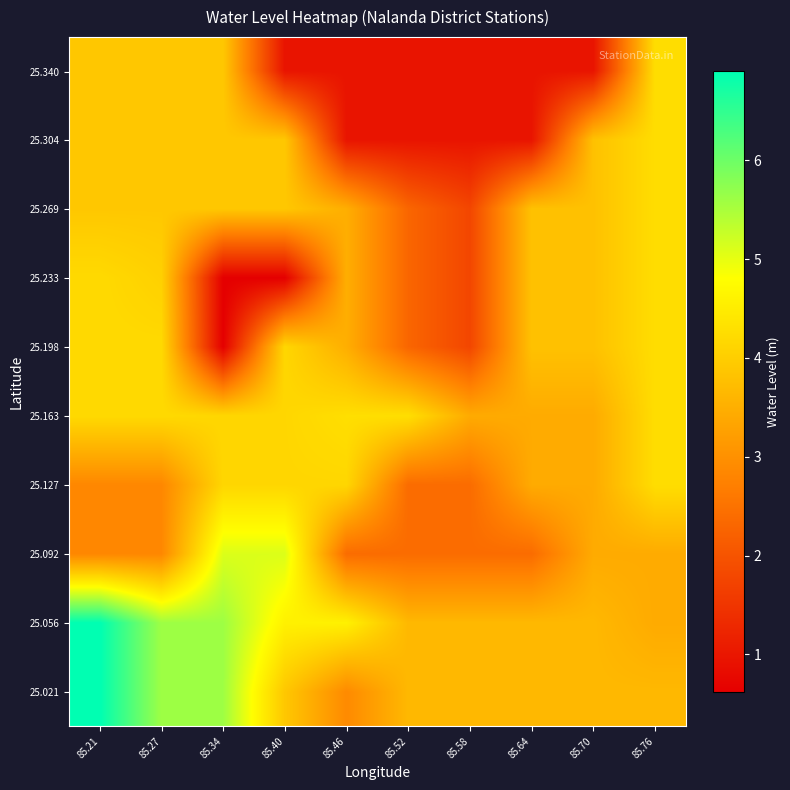

At which category does the chart reach its minimum across all series?

85.34